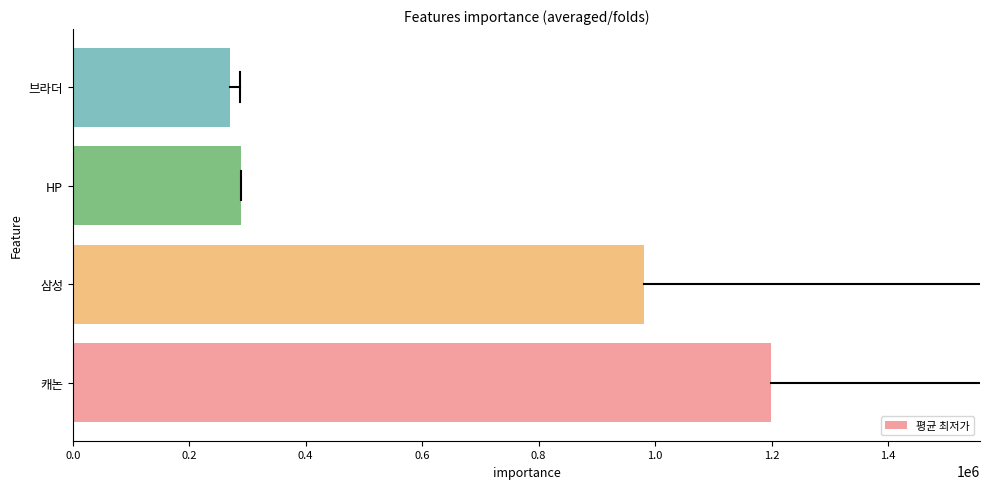

Where is the data nearest to the value 733982?

삼성